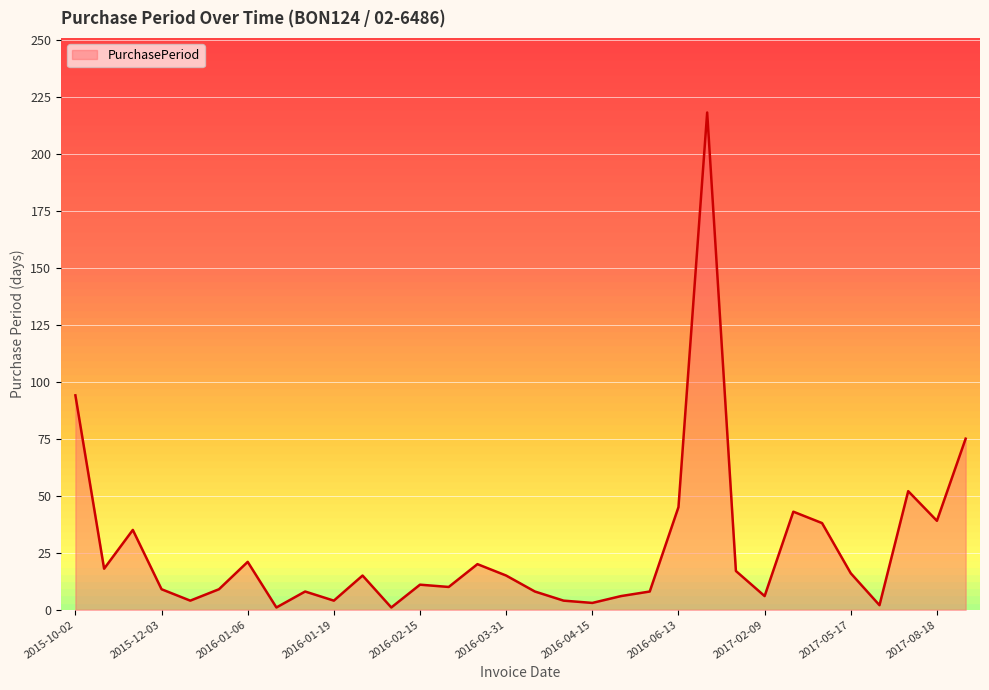

Count the number of data series in this chart.

1